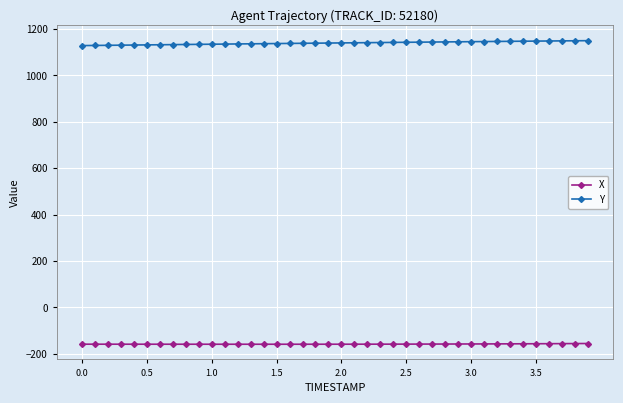

Rank the series by their average value, from highest to lowest.

Y, X